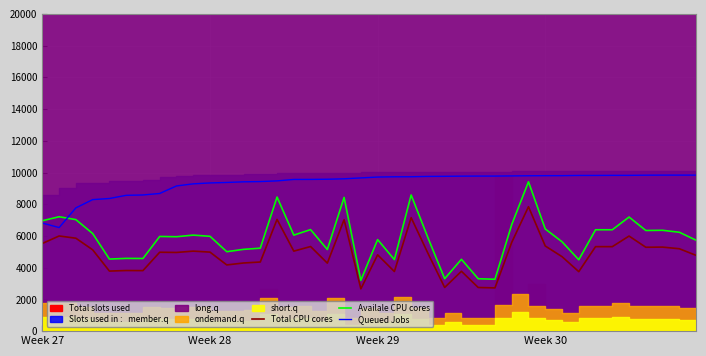

At which category does the chart reach its minimum across all series?

19